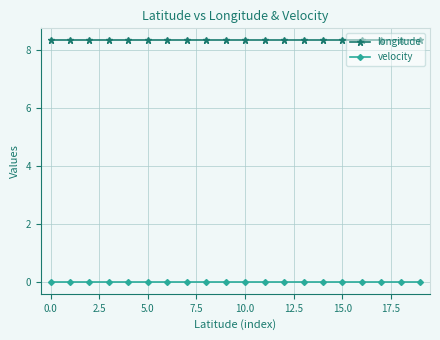

True or false: velocity and longitude intersect in this chart.

False